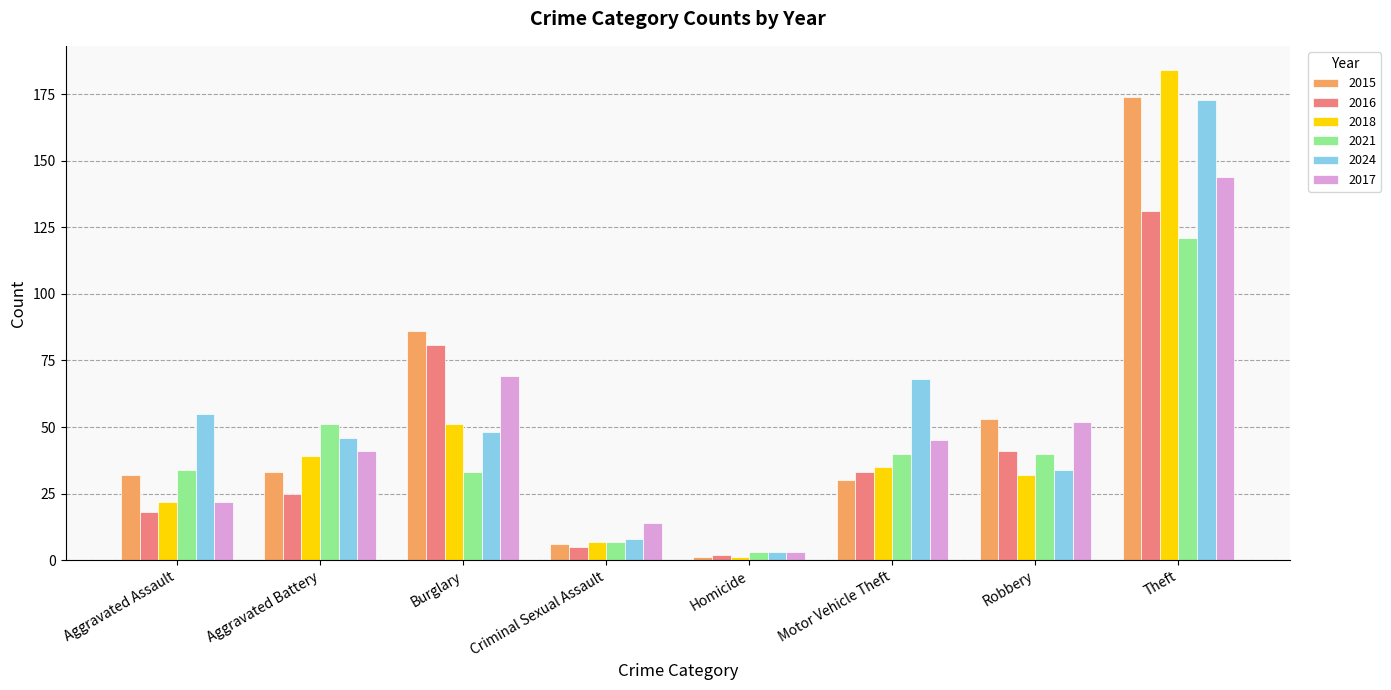

List the labels in order of 2016 value, largest first.

Theft, Burglary, Robbery, Motor Vehicle Theft, Aggravated Battery, Aggravated Assault, Criminal Sexual Assault, Homicide